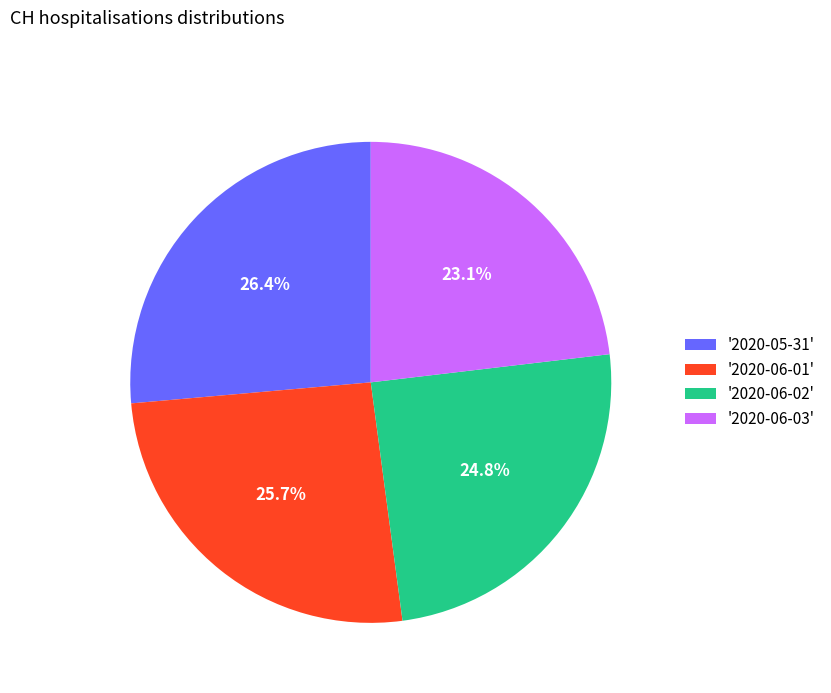

How many segments does this pie chart have?

4